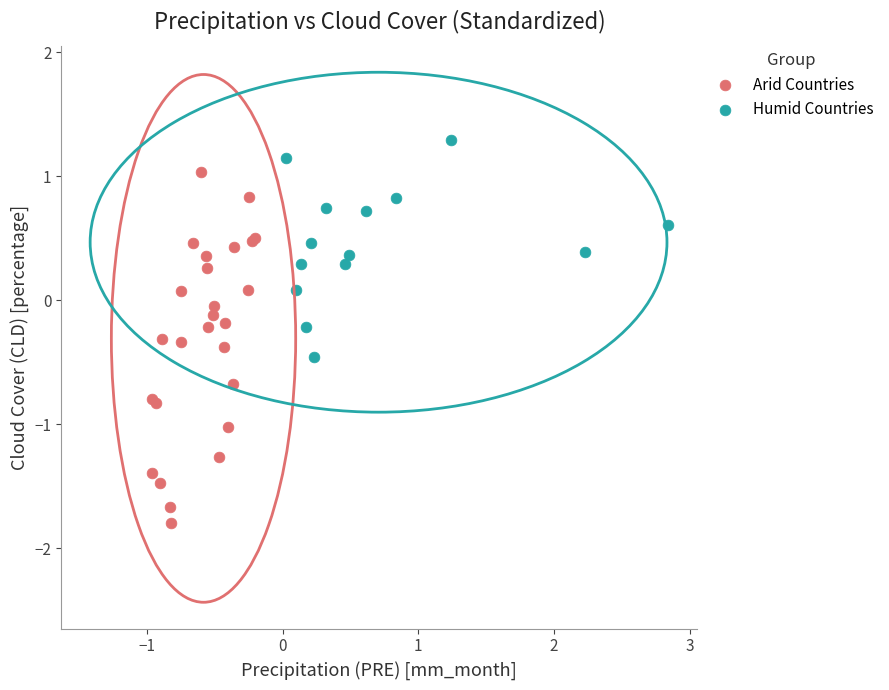

Which series has the widest spread of Y values?

Arid Countries